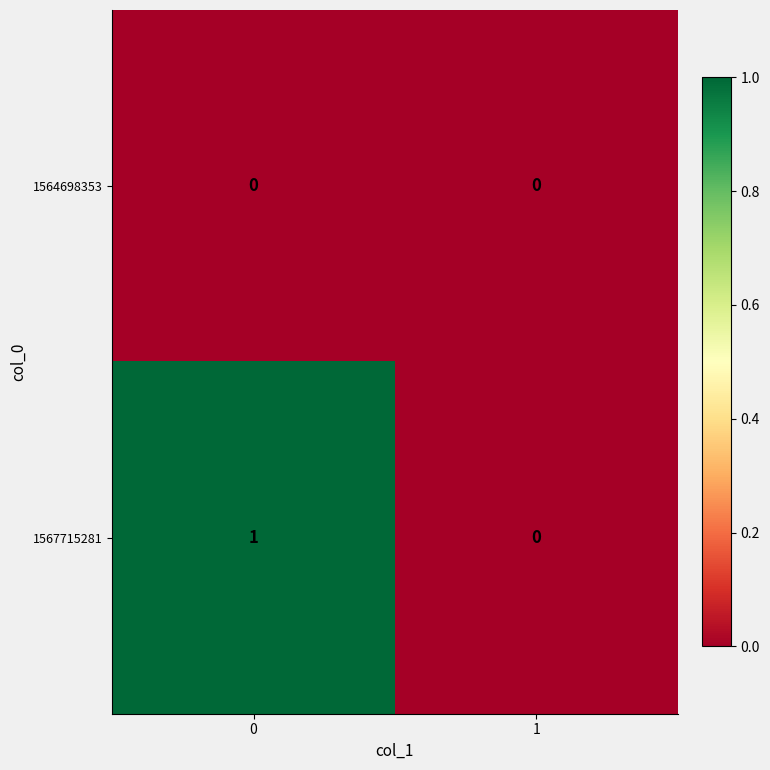

List the series in order of their overall mean, highest first.

1567715281, 1564698353